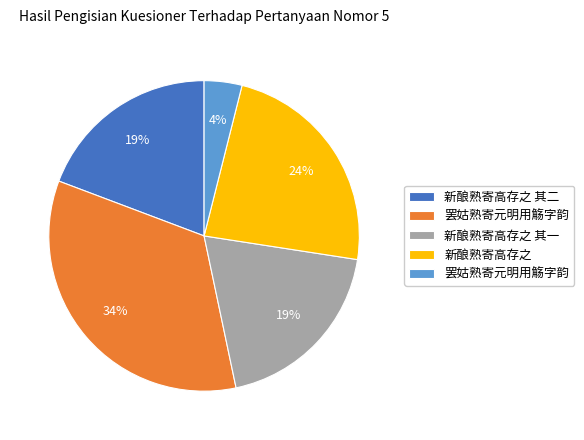

How many segments does this pie chart have?

5